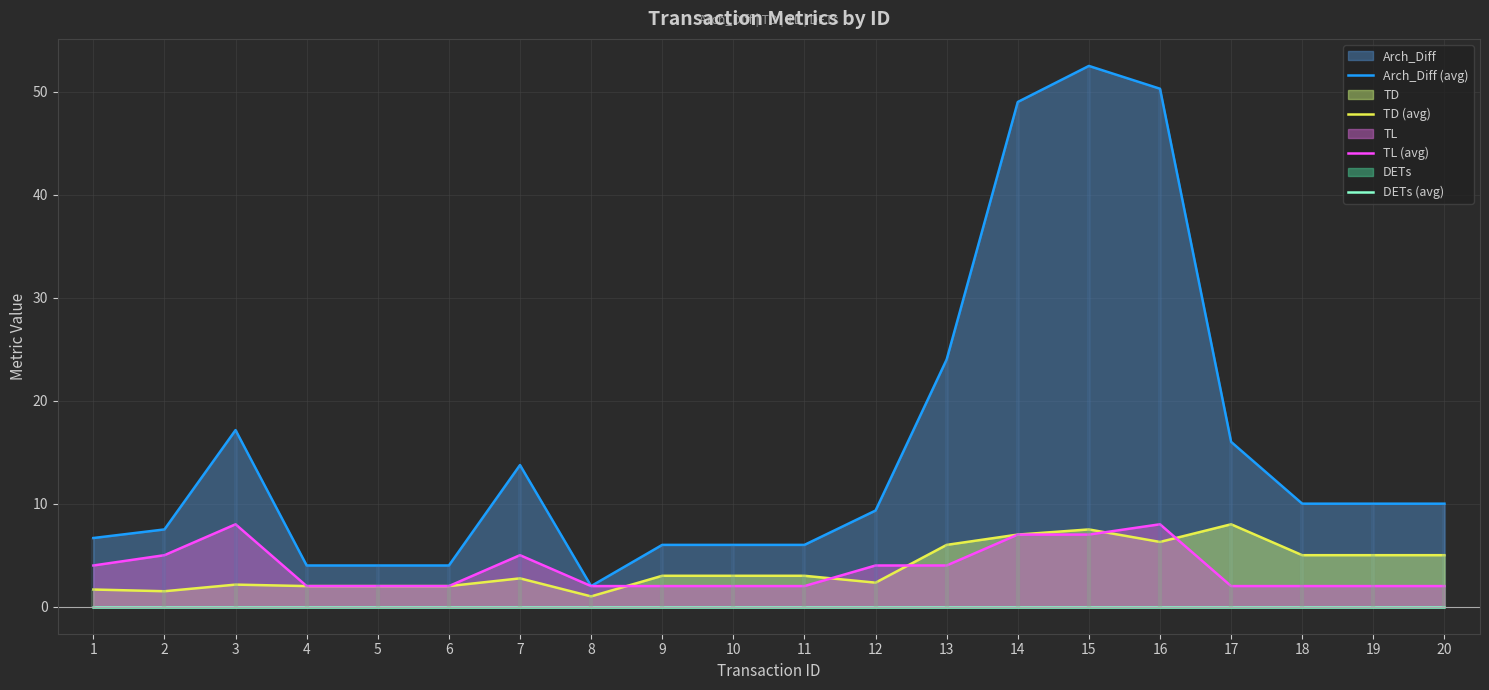

Is the value of TL (avg) at 10 greater than the value of DETs (avg) at 10?

Yes